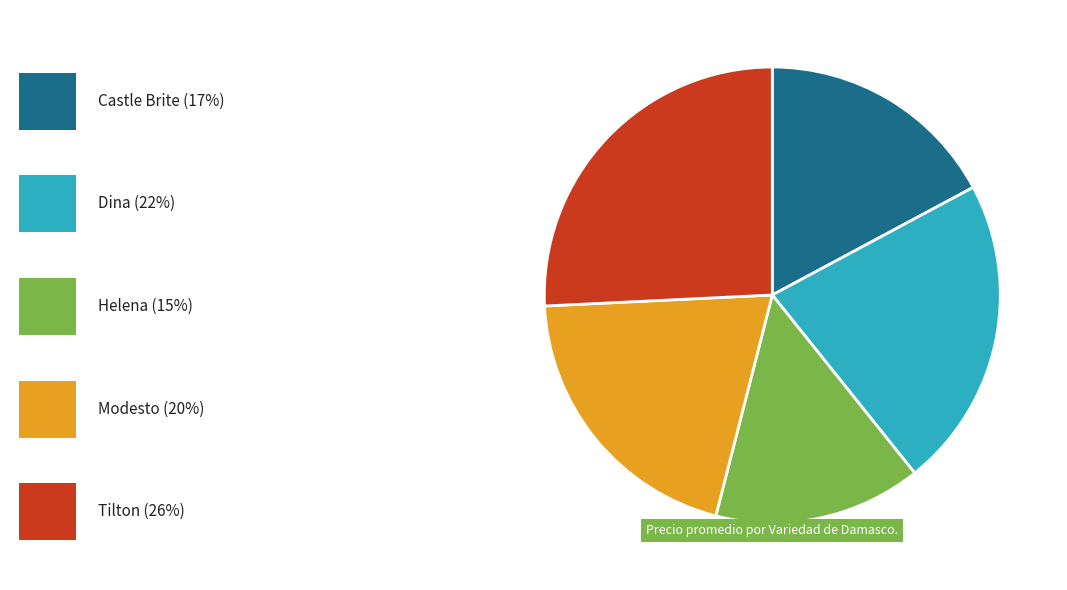

Is there a majority slice in this chart?

No